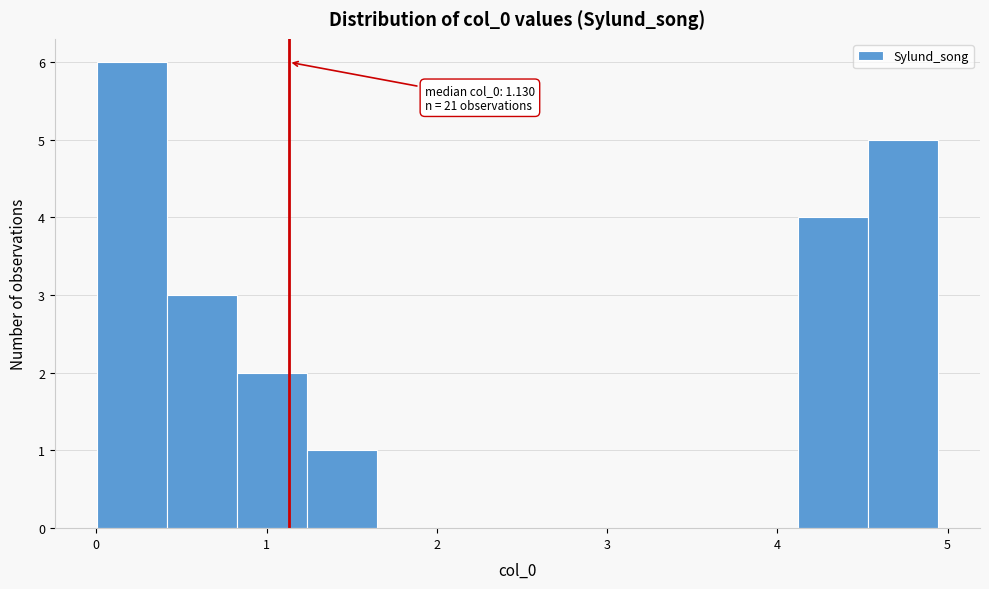

Over which range of the x-axis is the bar tallest?

0.0 to 0.4